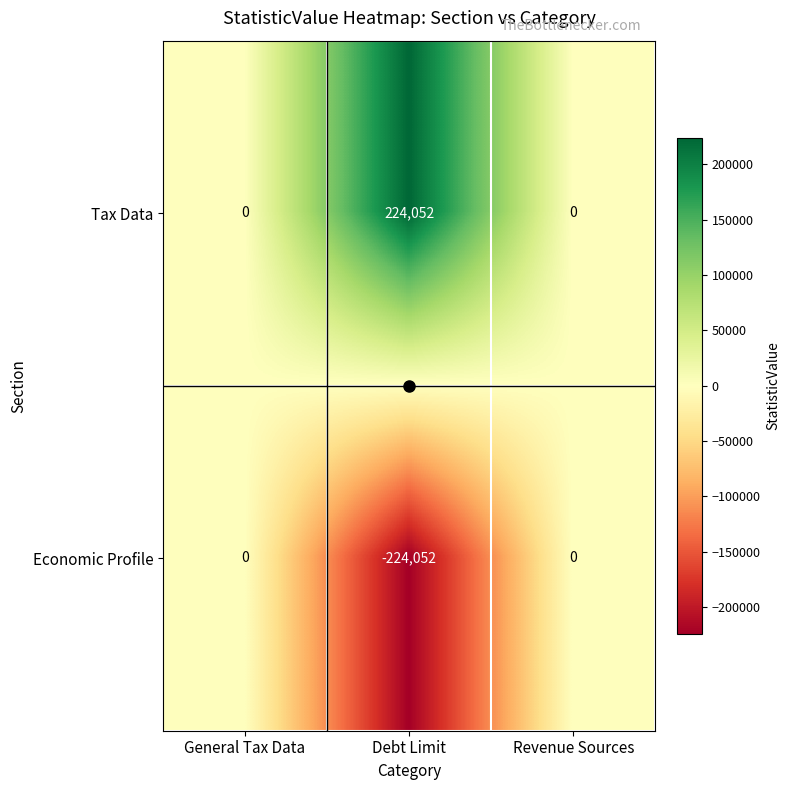

At which category does the chart reach its peak across all series?

Debt Limit